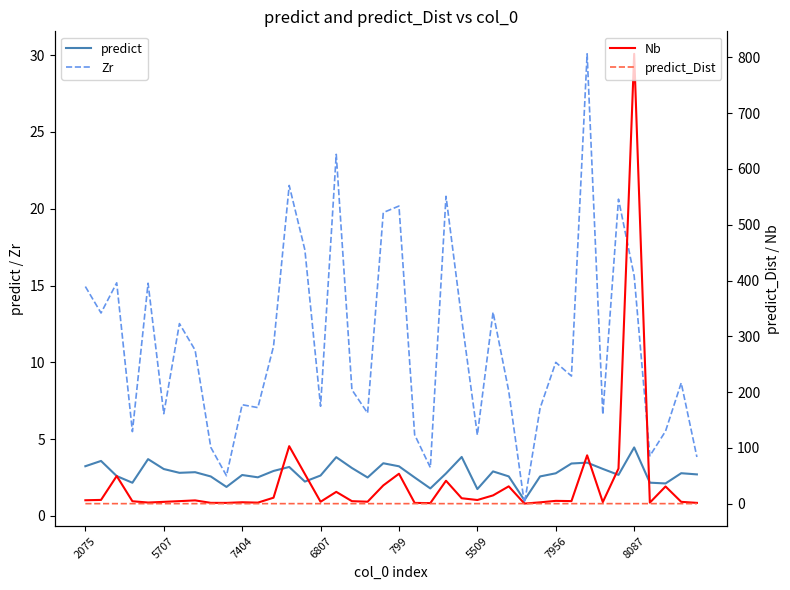

Which has a higher value, 37 or 31?

31